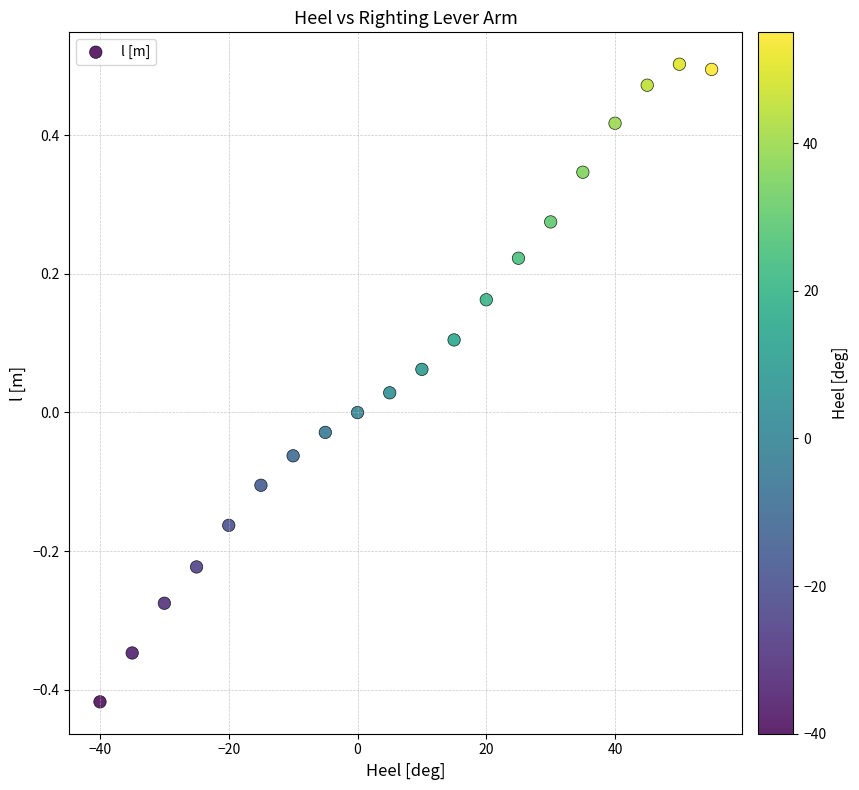

What is the range of X values (max minus min)?

95.0